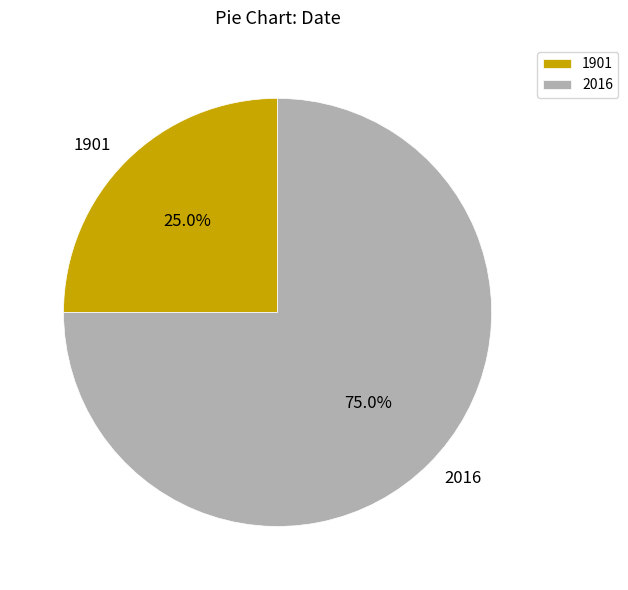

Which category has the biggest portion of the pie?

2016